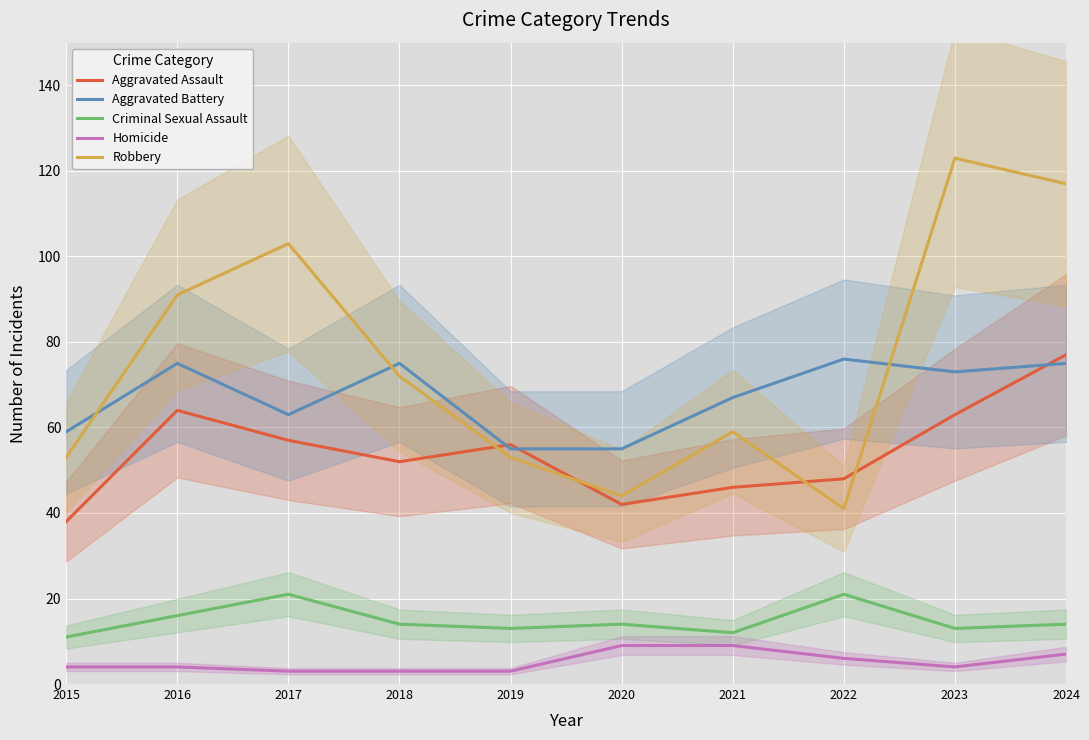

What is the difference between the highest and lowest values at 2024?

110